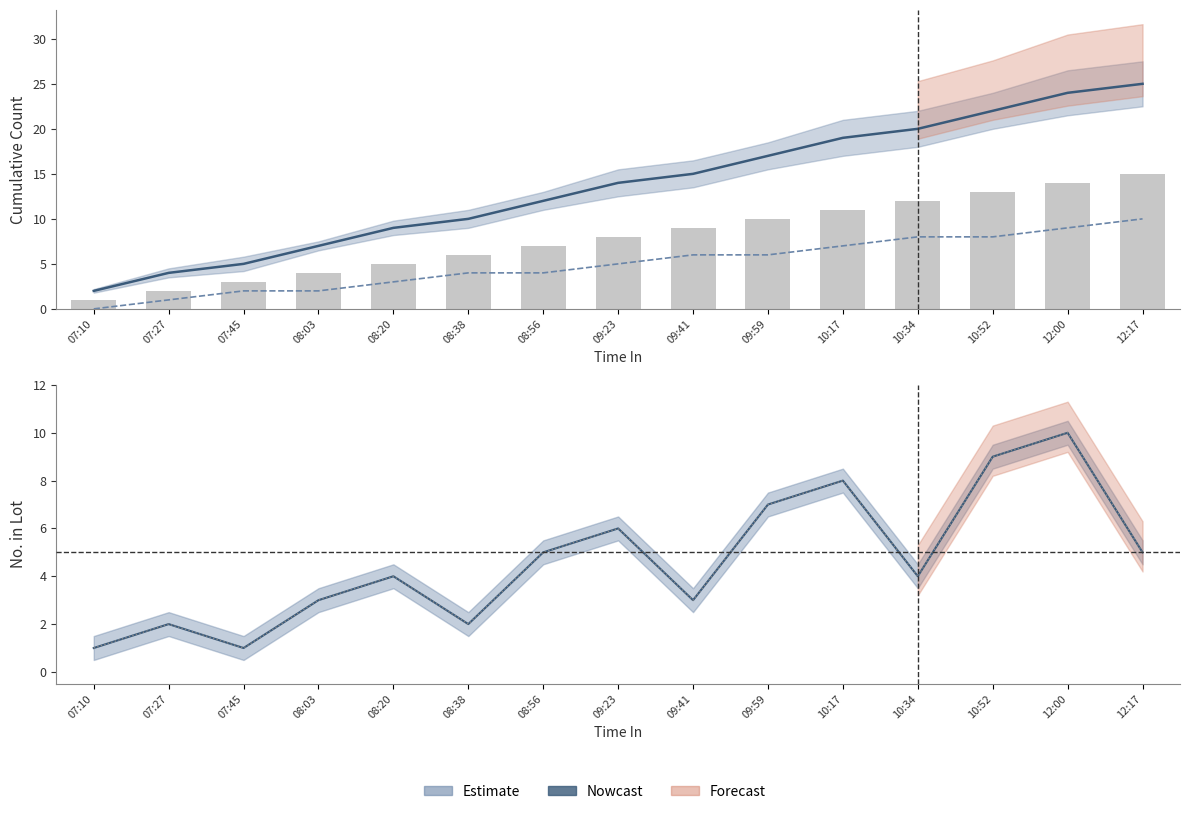

Where is col_12 (No in lot) nearest to the value 5?

08:56